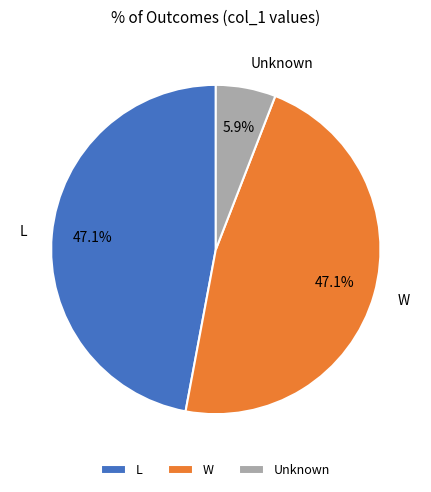

Which slice is the smallest?

Unknown